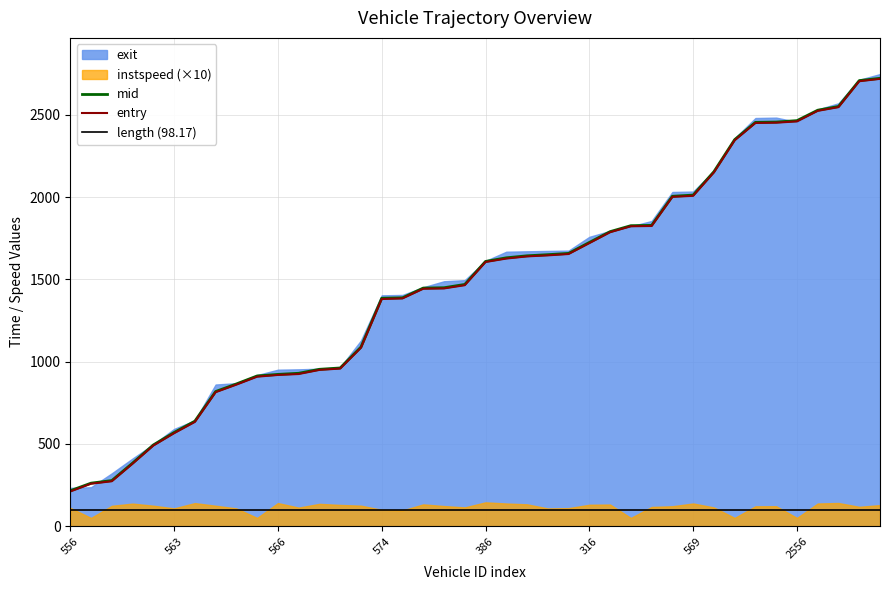

What is the label of the 22nd point from the right?

18